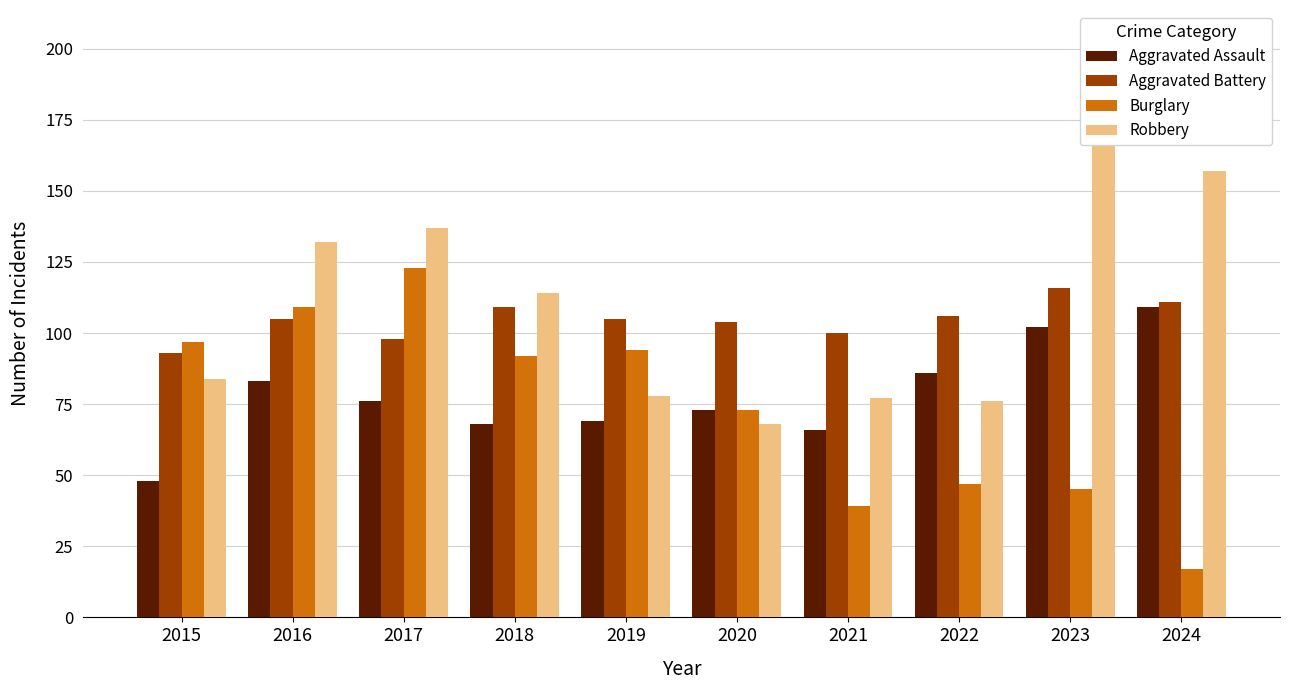

Reading left to right, transcribe all the data shown in this chart.

Aggravated Assault: 48	83	76	68	69	73	66	86	102	109
Aggravated Battery: 93	105	98	109	105	104	100	106	116	111
Burglary: 97	109	123	92	94	73	39	47	45	17
Robbery: 84	132	137	114	78	68	77	76	178	157